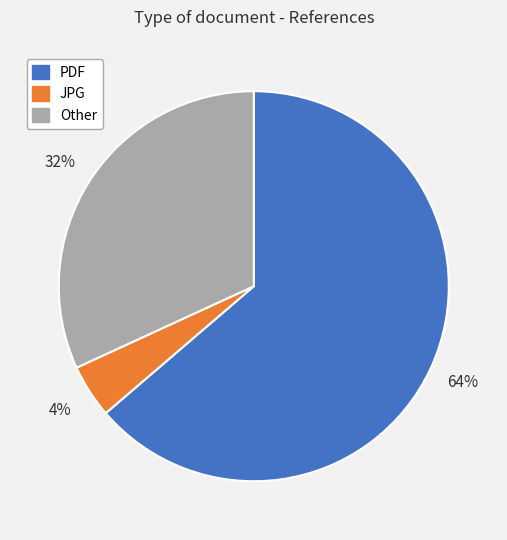

Do JPG and Other together represent more than half of the pie?

No